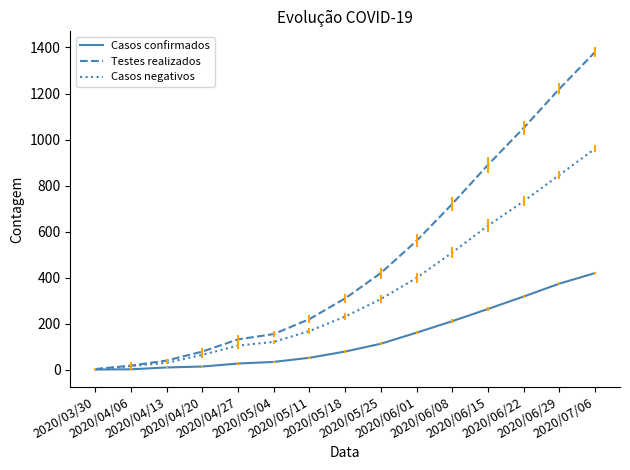

List the series in order of their overall mean, lowest first.

Casos confirmados, Casos negativos, Testes realizados